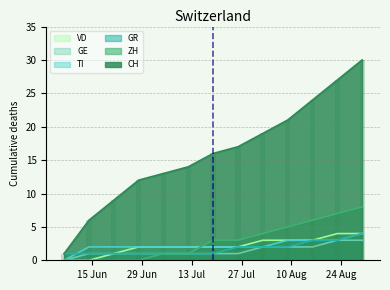

What is the difference between the maximum and minimum values in the GE series?

3